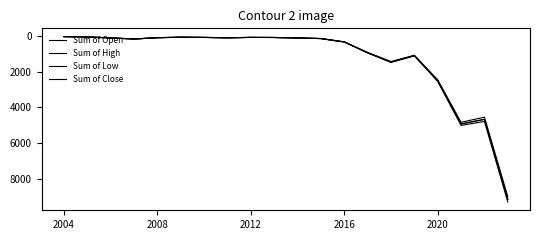

What is the minimum value shown in the chart?

40.0